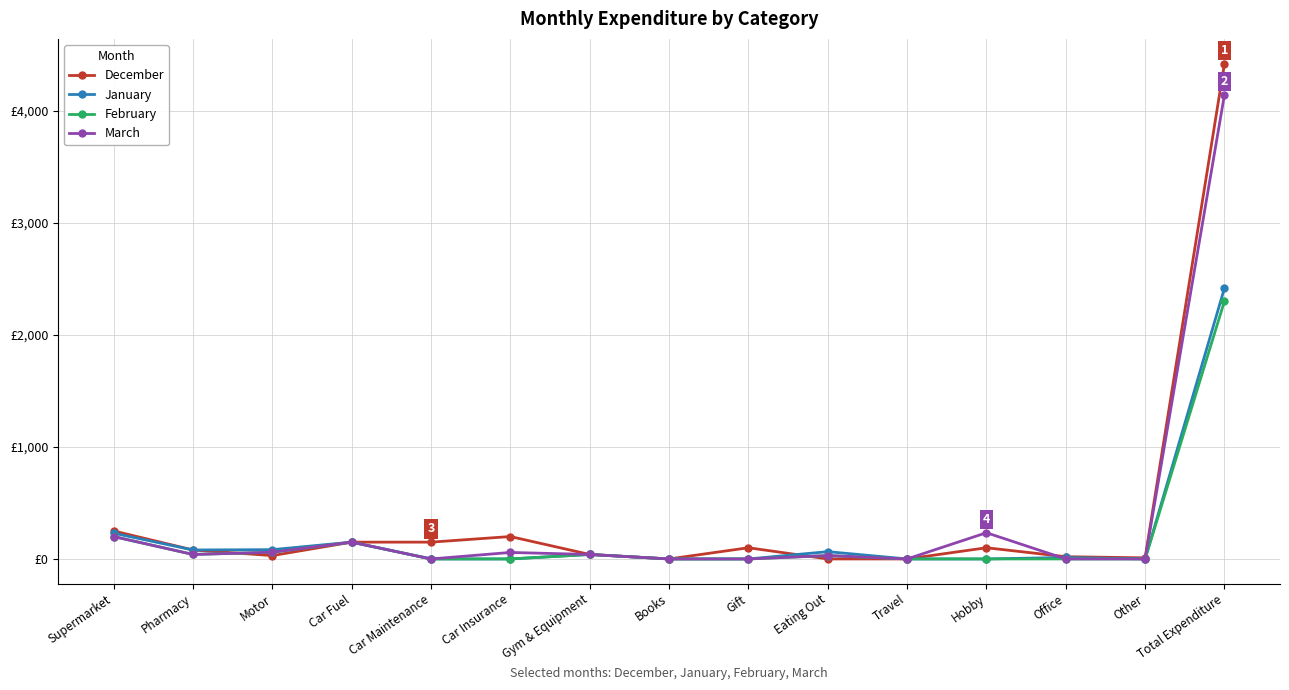

Where does the January series first go above 13?

Supermarket